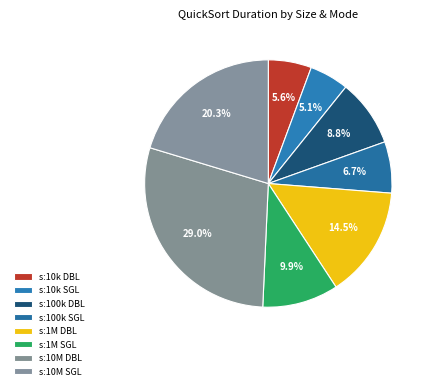

How many segments does this pie chart have?

8